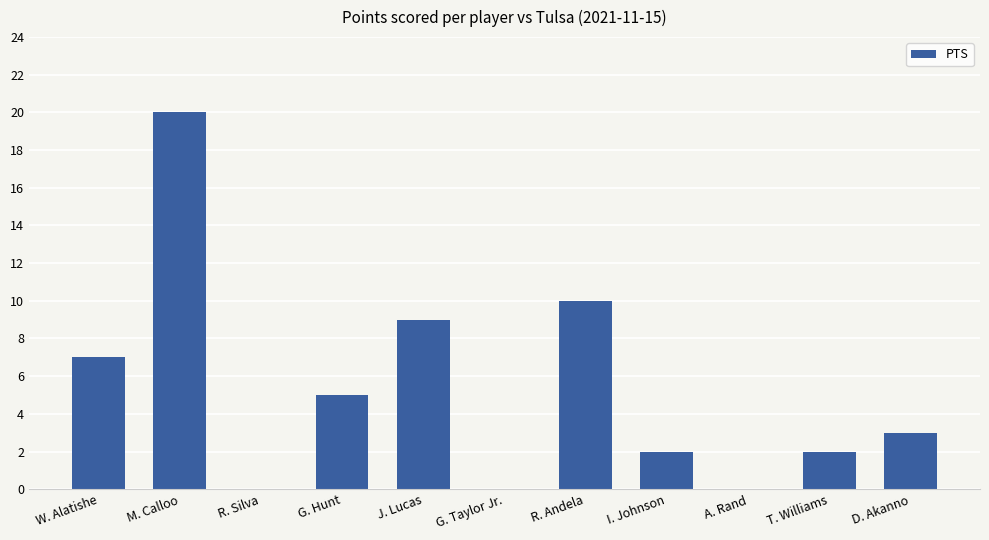

Where does the data first go above 3?

W. Alatishe